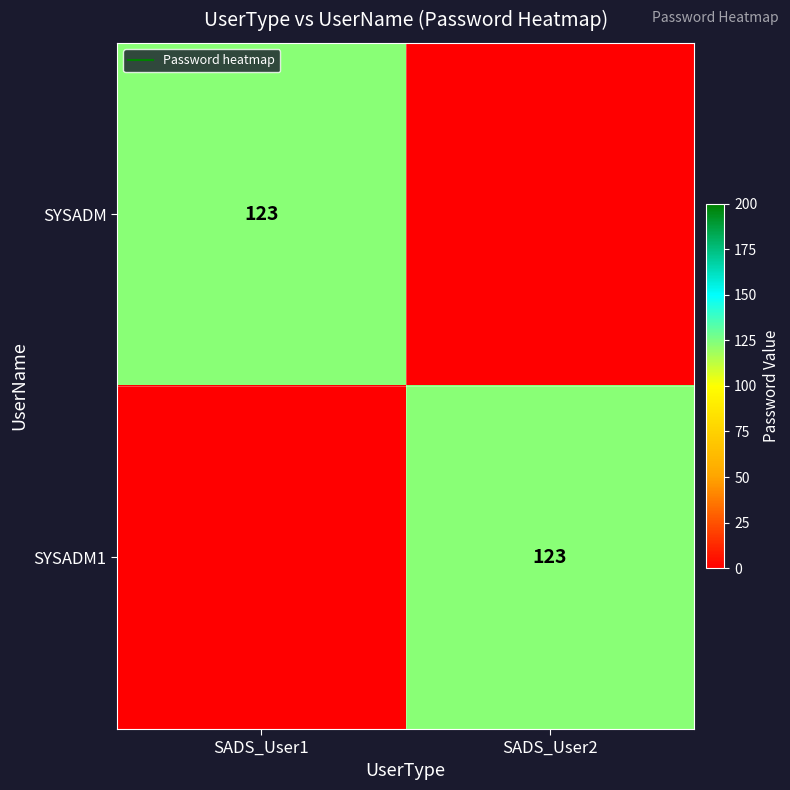

Rank the series at SADS_User1 from highest to lowest value.

SYSADM, SYSADM1